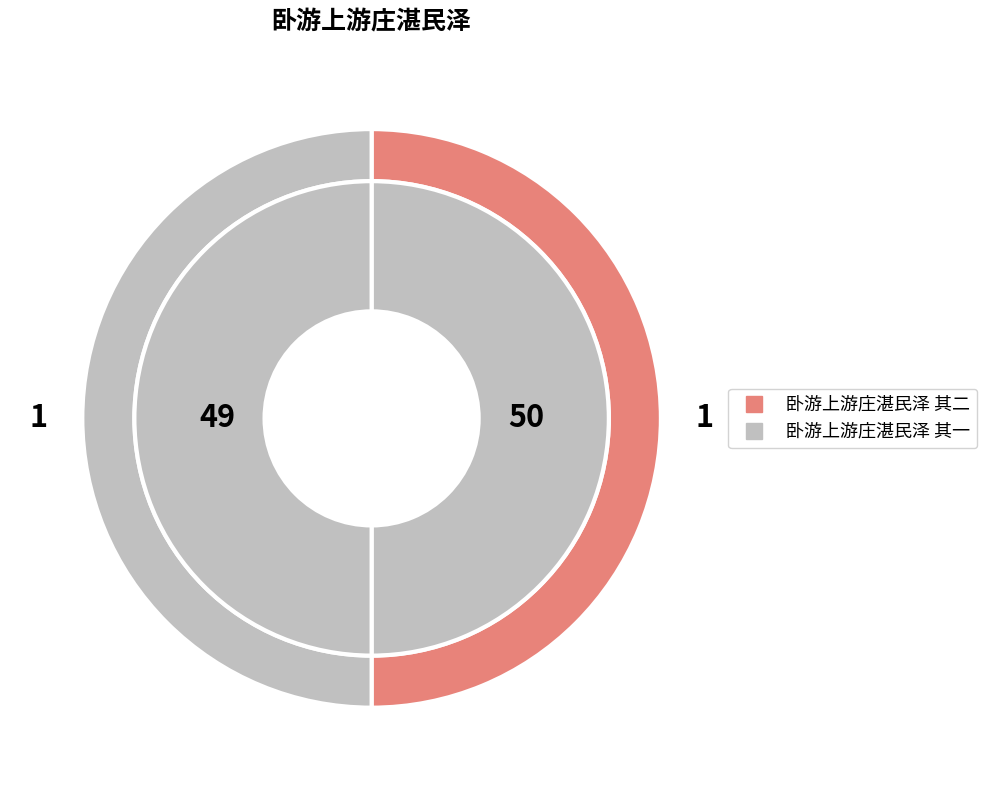

Is there a majority slice in this chart?

Yes